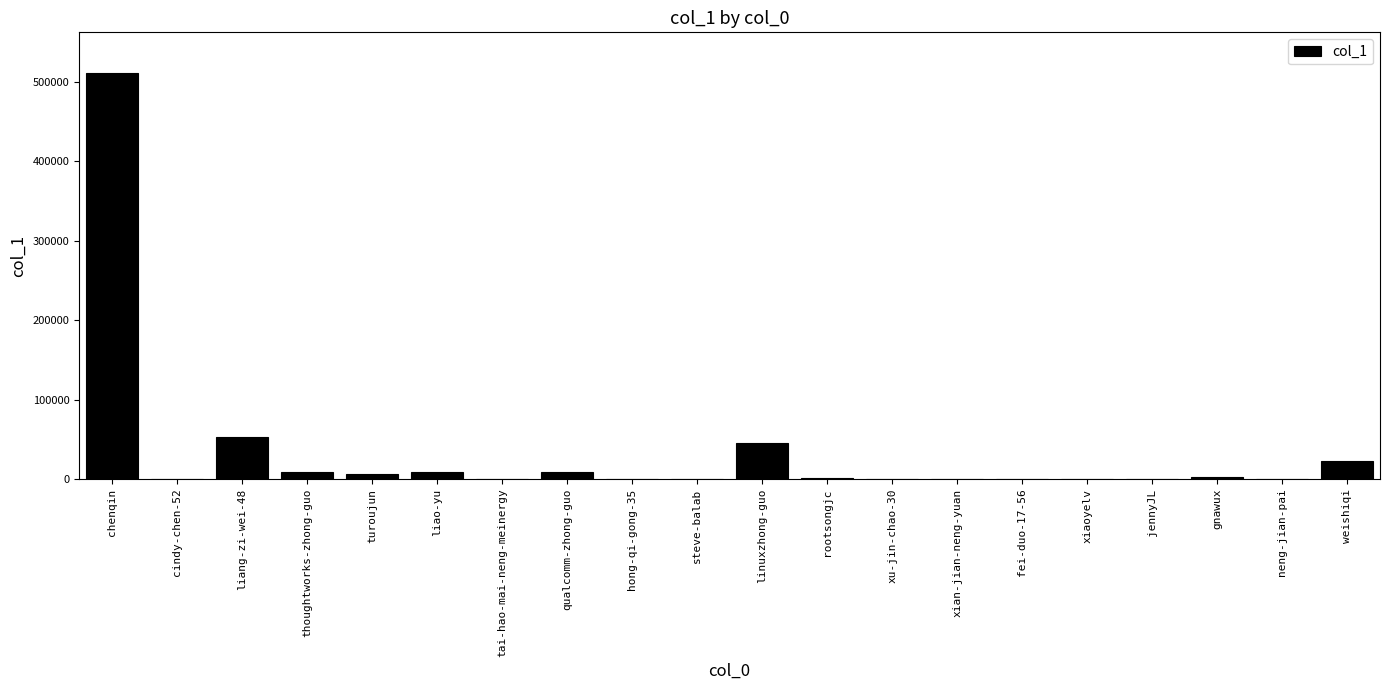

Is it true that the value at chenqin is 310382?

False